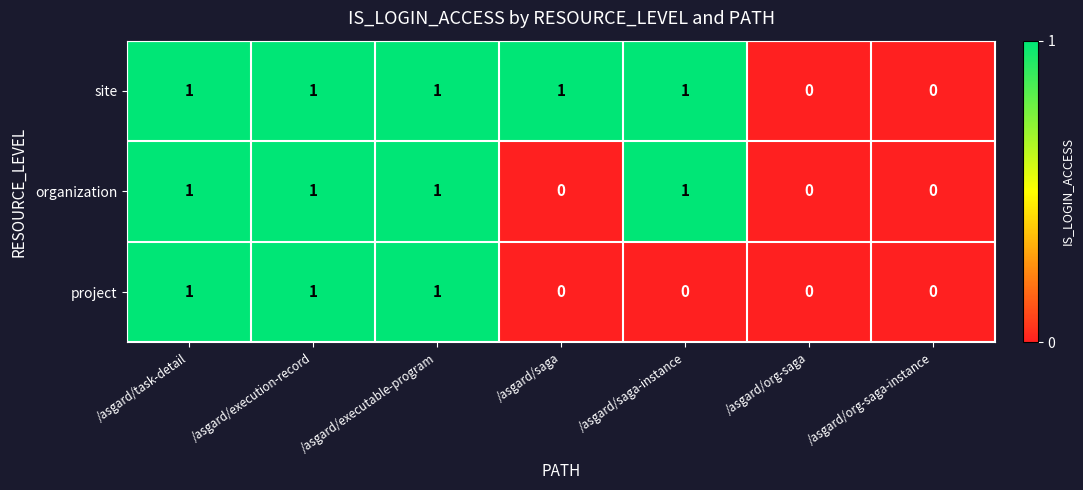

Reading left to right, transcribe all the data shown in this chart.

site: /asgard/task-detail=1	/asgard/execution-record=1	/asgard/executable-program=1	/asgard/saga=1	/asgard/saga-instance=1	/asgard/org-saga=0	/asgard/org-saga-instance=0
organization: /asgard/task-detail=1	/asgard/execution-record=1	/asgard/executable-program=1	/asgard/saga=0	/asgard/saga-instance=1	/asgard/org-saga=0	/asgard/org-saga-instance=0
project: /asgard/task-detail=1	/asgard/execution-record=1	/asgard/executable-program=1	/asgard/saga=0	/asgard/saga-instance=0	/asgard/org-saga=0	/asgard/org-saga-instance=0